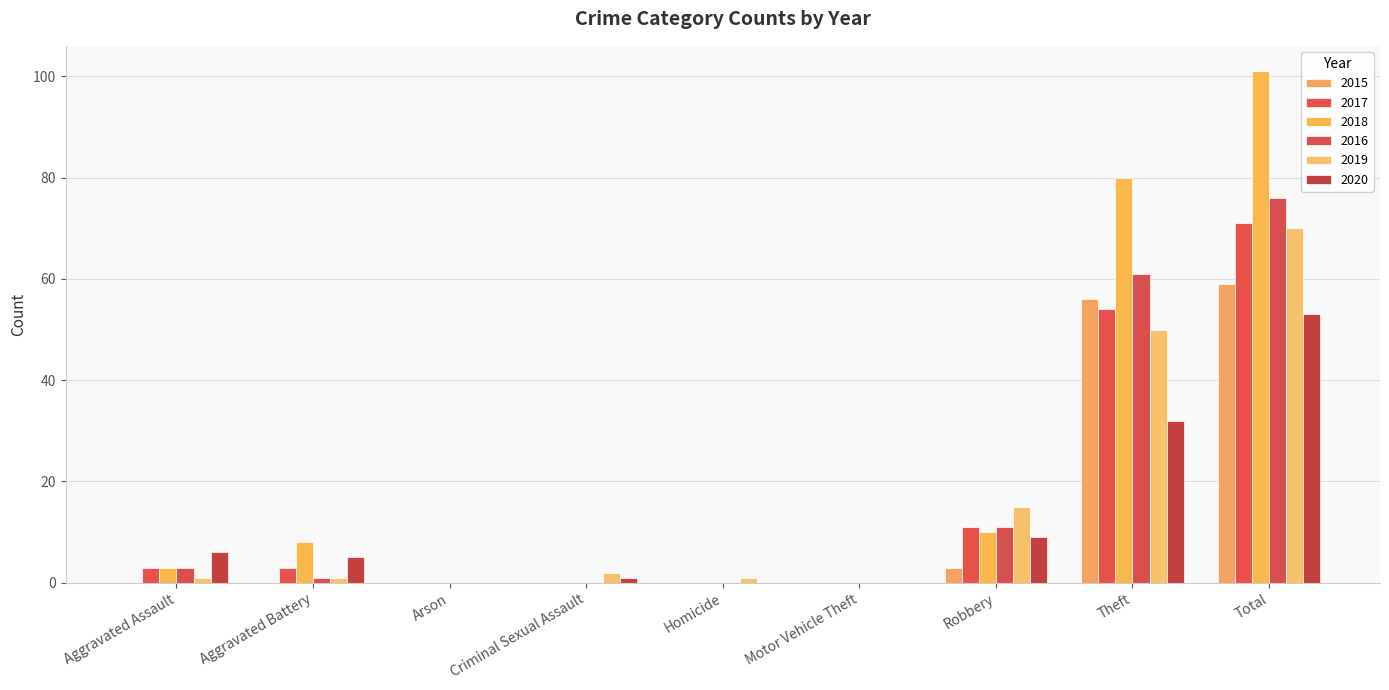

What position from the left is Criminal Sexual Assault?

4